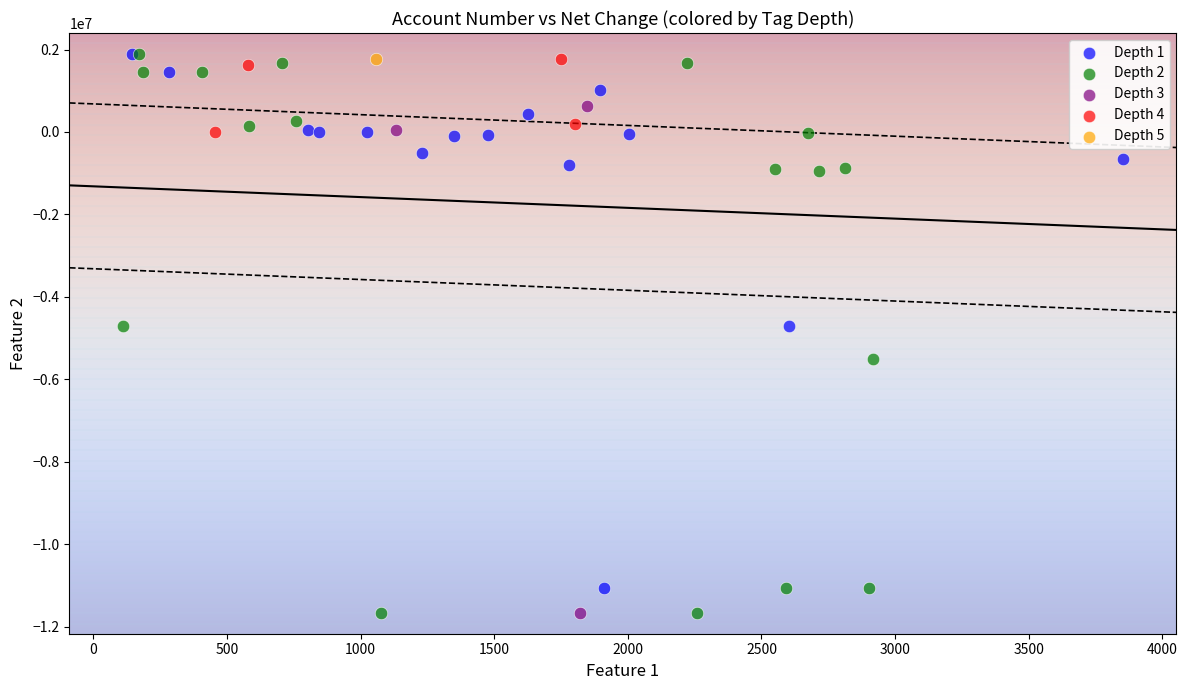

What are all the series names shown in the legend?

Depth 1, Depth 2, Depth 3, Depth 4, Depth 5